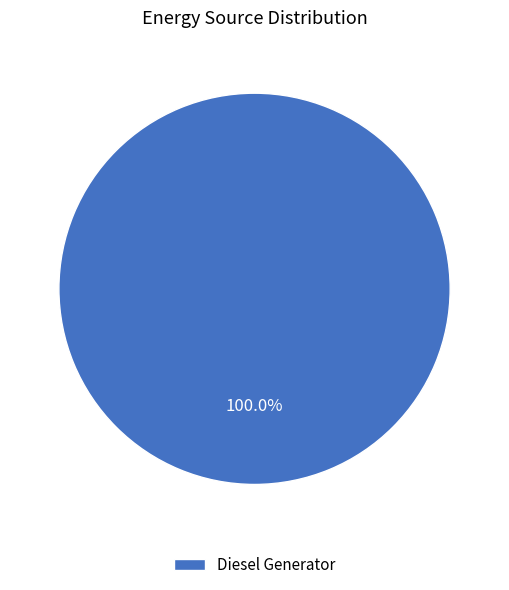

To the nearest percent, what percentage of the pie is Diesel Generator?

100%